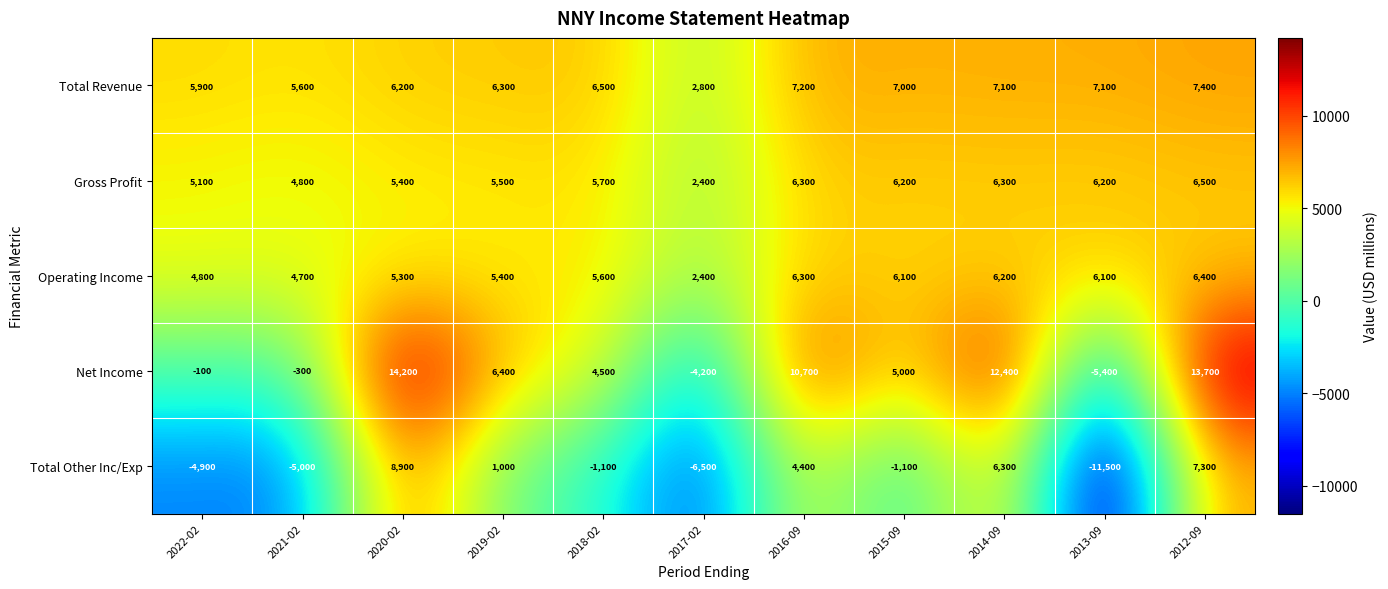

How many data points in Total Revenue are less than 6500?

5